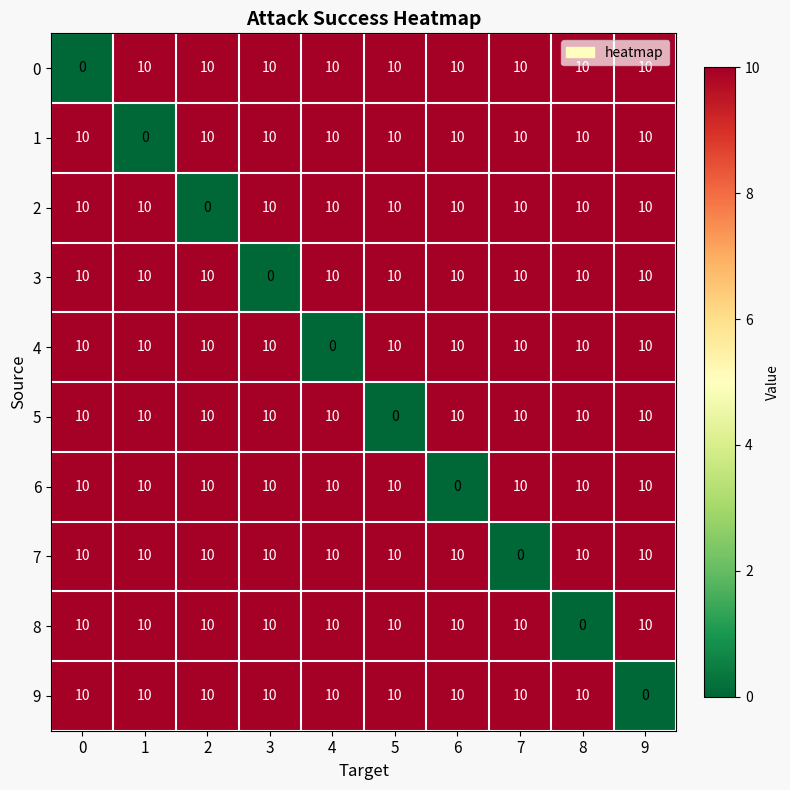

What is the difference between the maximum and minimum values in the 1 series?

10